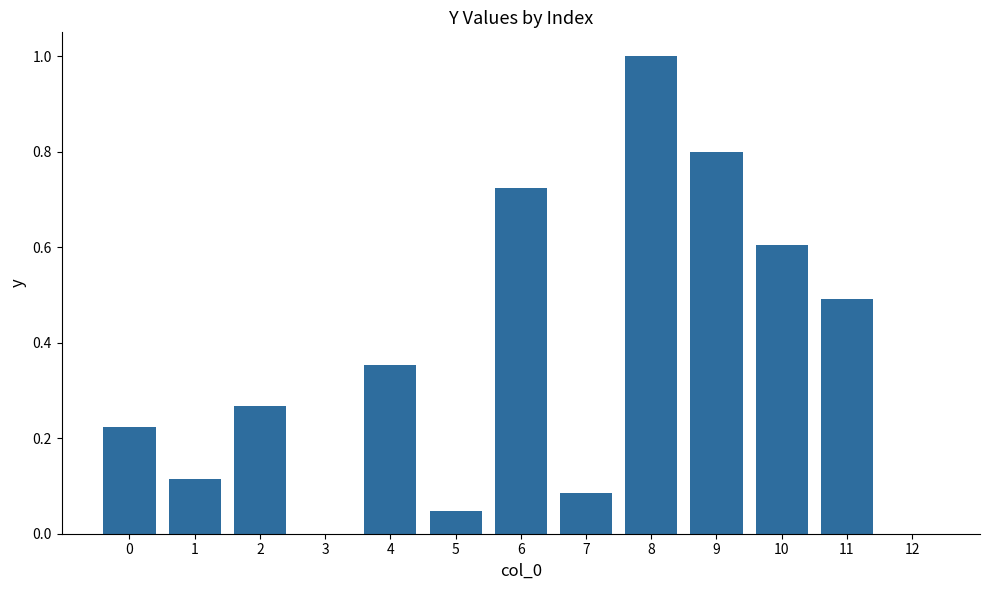

What is the sum of all values?

4.7